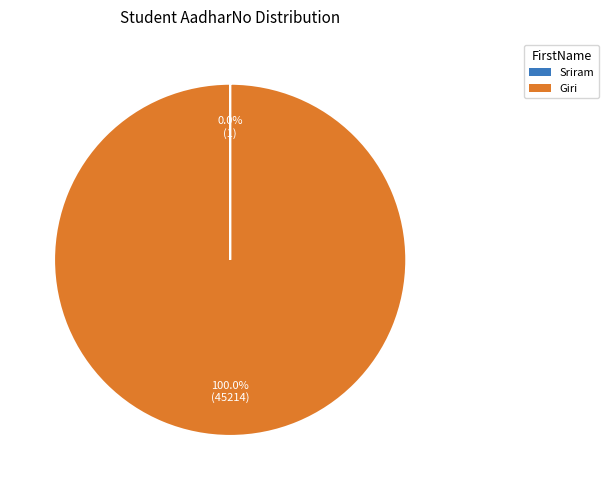

Does Giri account for over 50% of the chart?

Yes